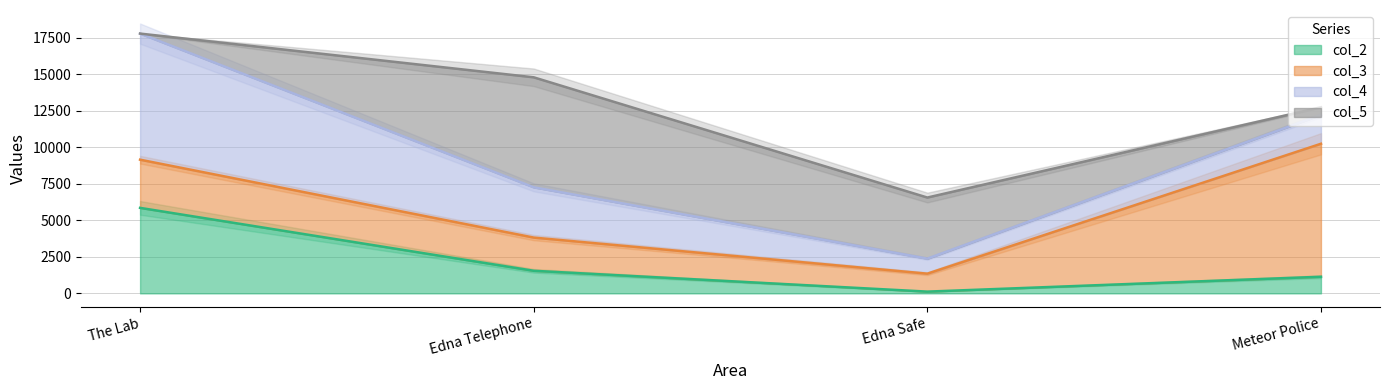

What are all the series names shown in the legend?

col_2, col_3, col_4, col_5